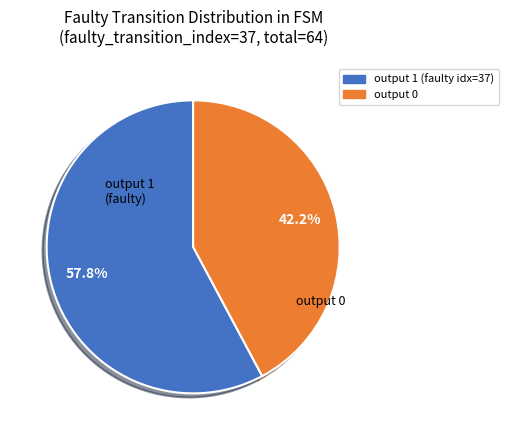

Count the number of slices in the pie.

2